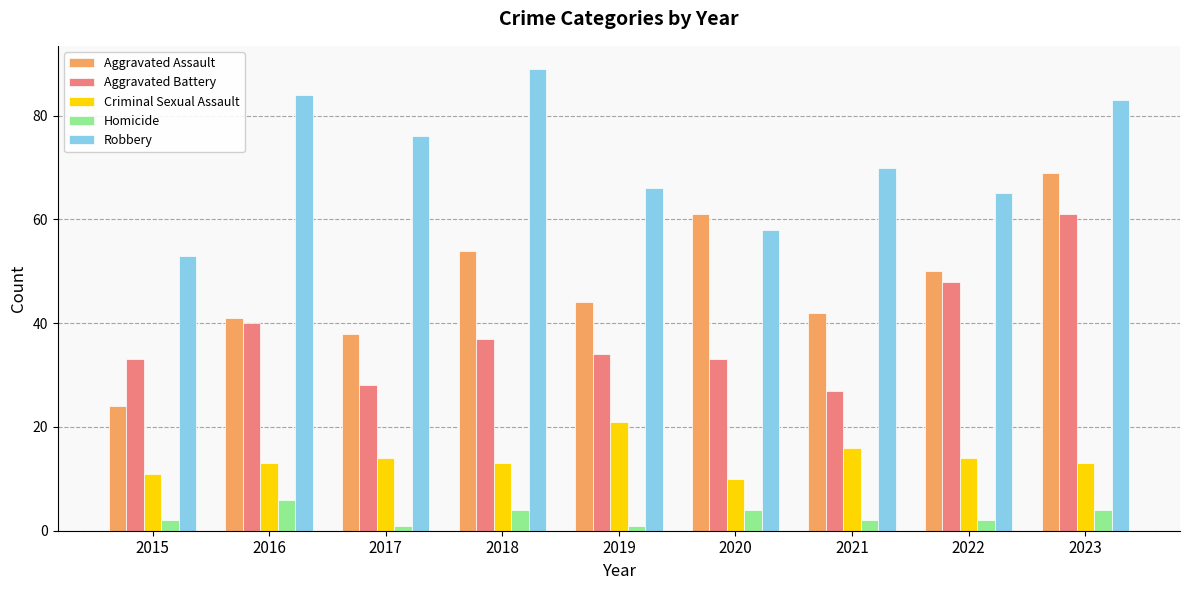

Count the number of categories in the chart.

9